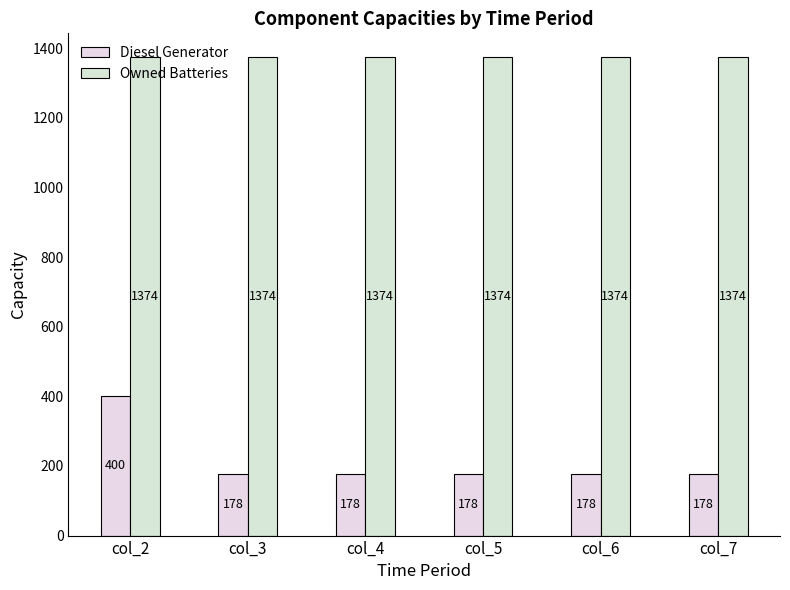

What is the value of the Diesel Generator bar at the 3rd from the left?

178